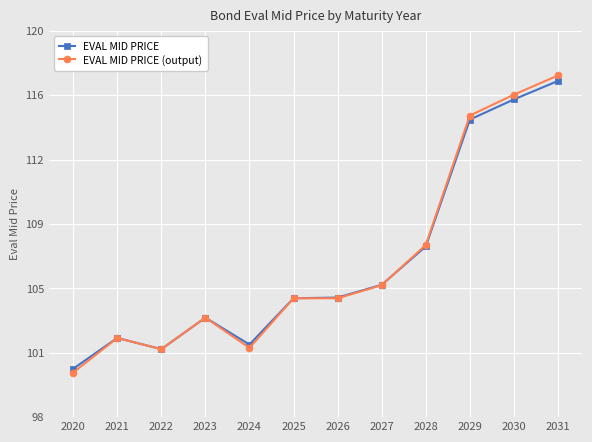

True or false: EVAL MID PRICE (output) has a value of 52.2 at 2029.

False